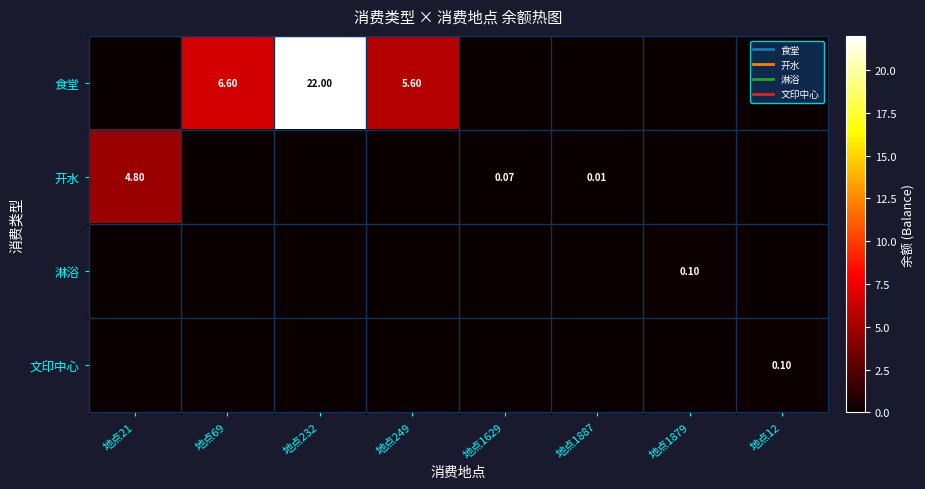

The 淋浴 series shows 0.0 at 地点249. True or false?

True